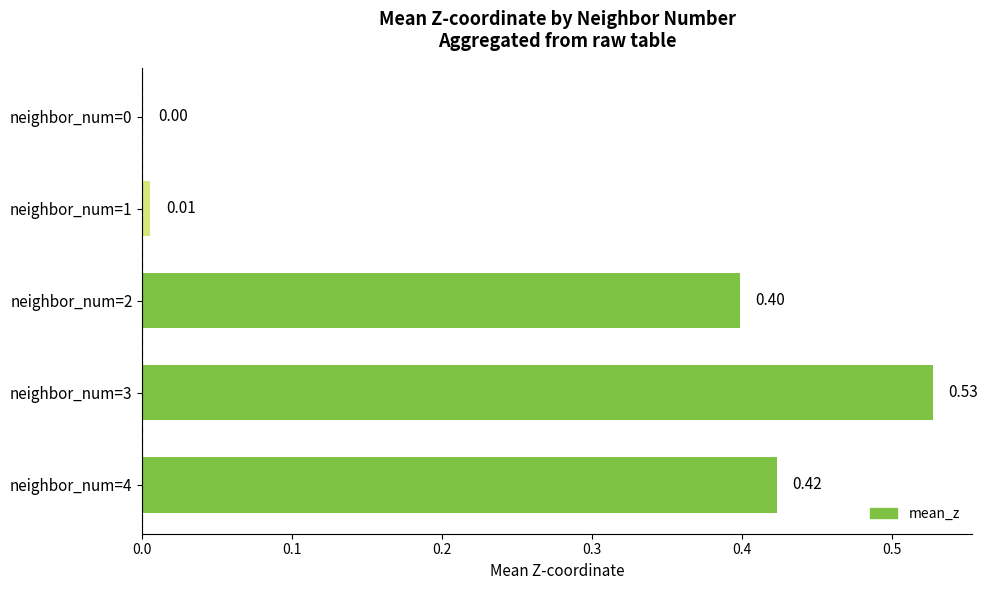

Which has a higher value, neighbor_num=4 or neighbor_num=0?

neighbor_num=4